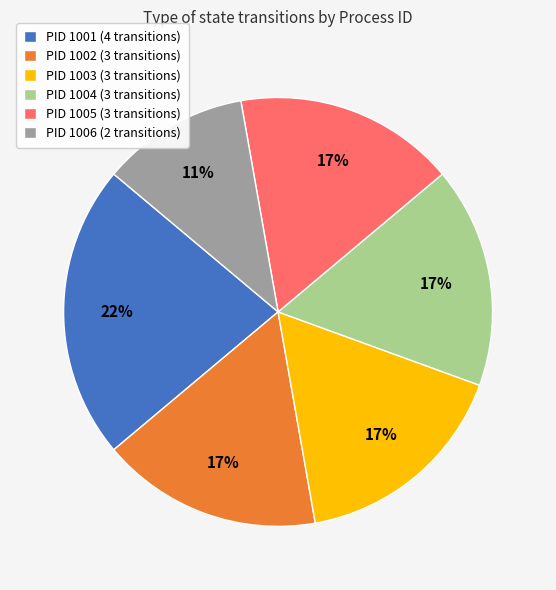

To the nearest percent, what is the average slice percentage?

17%